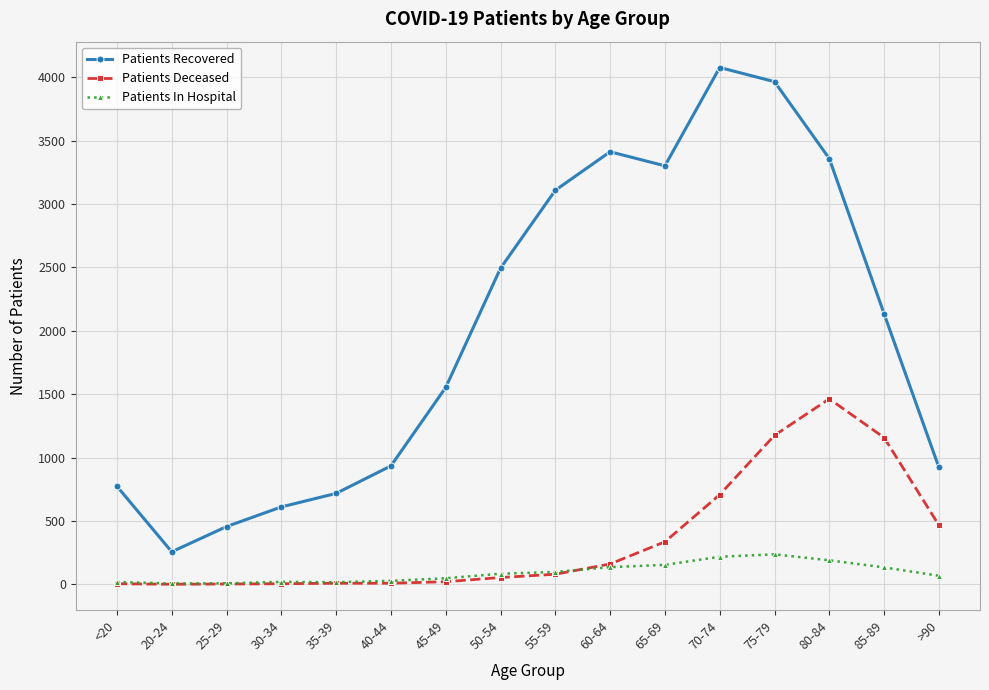

Does the chart have visible grid lines?

Yes